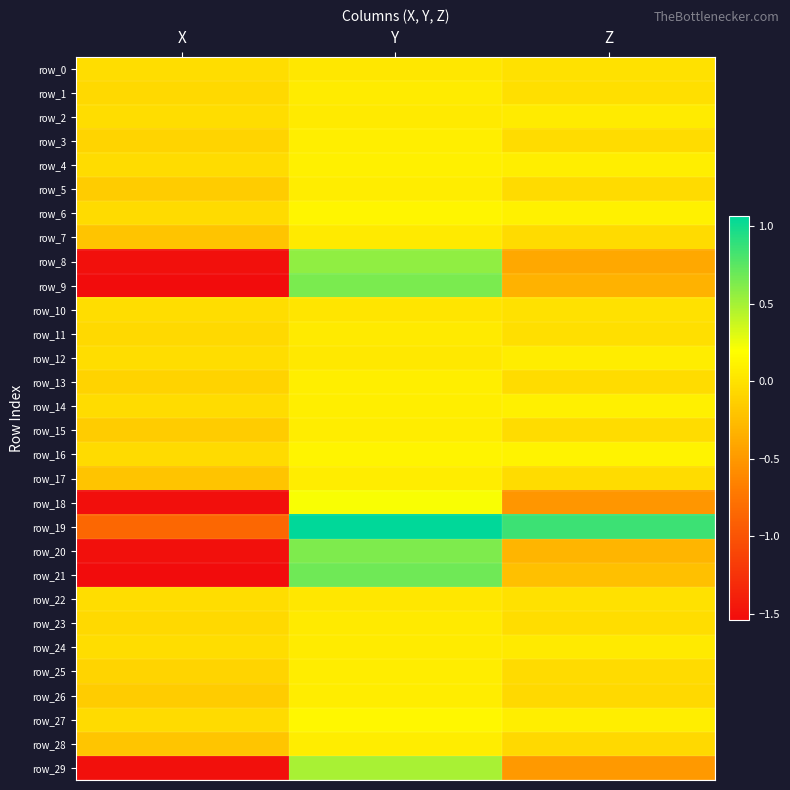

Is the value of row_24 at X greater than the value of row_7 at Z?

Yes